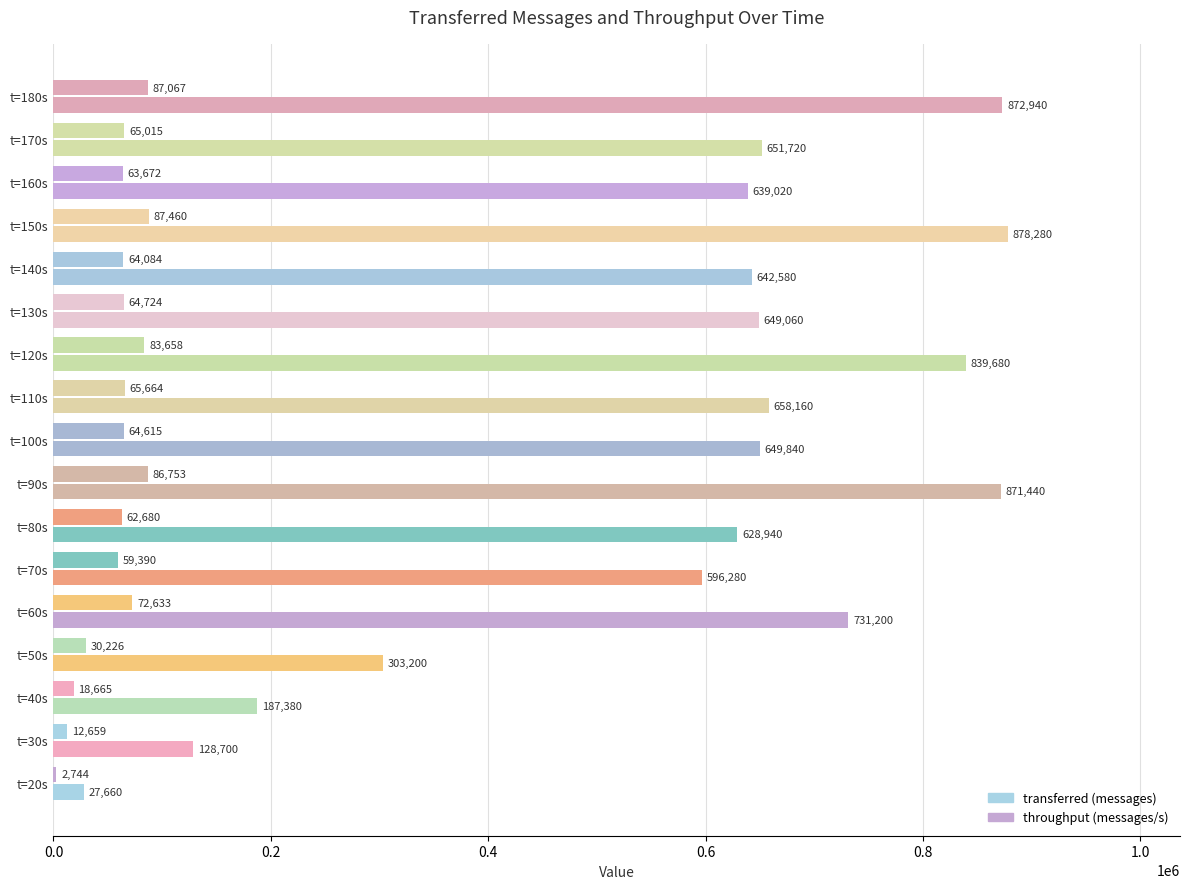

How many categories are shown in the chart?

17